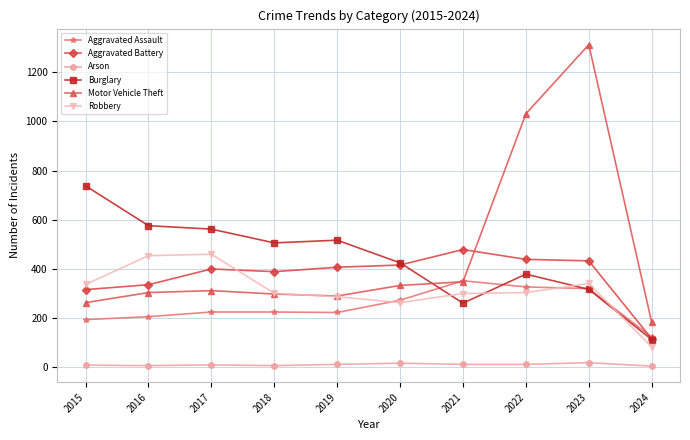

After their last crossing, which series has the higher values: Aggravated Battery or Robbery?

Aggravated Battery